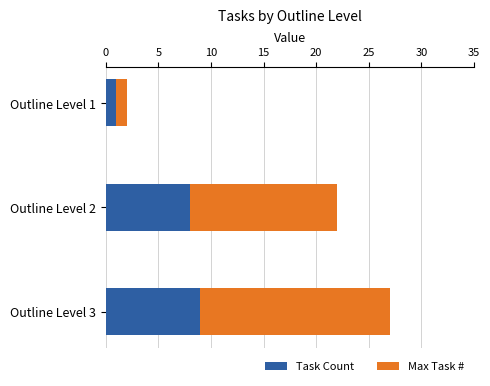

What is the difference between the maximum and minimum values in the Task Count series?

8